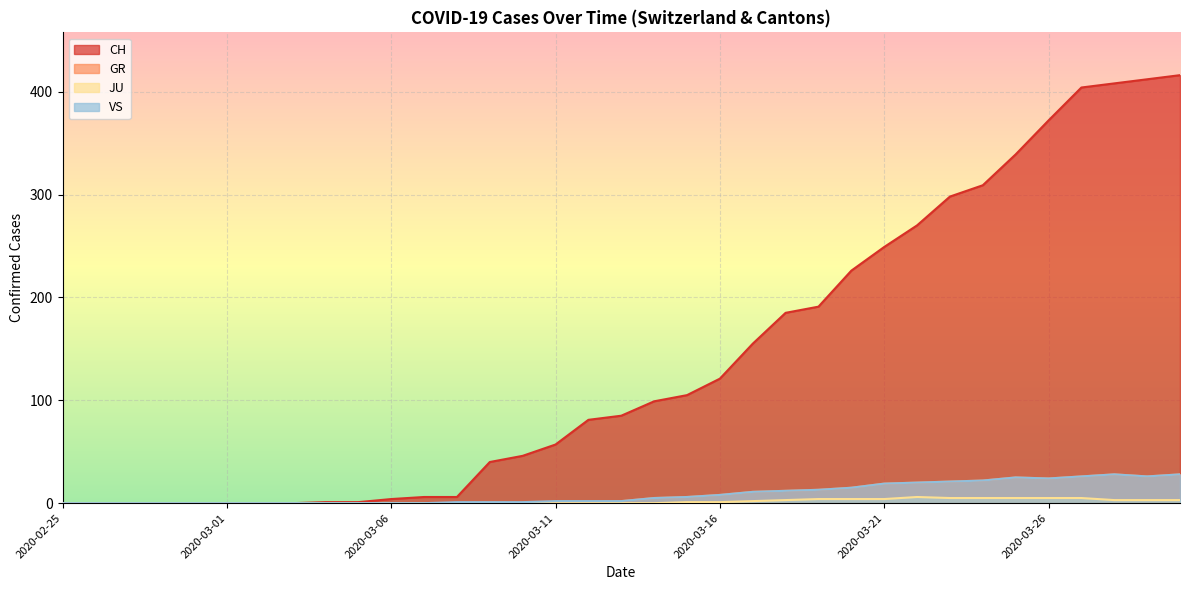

What is the approximate value of CH at 2020-03-19?

191